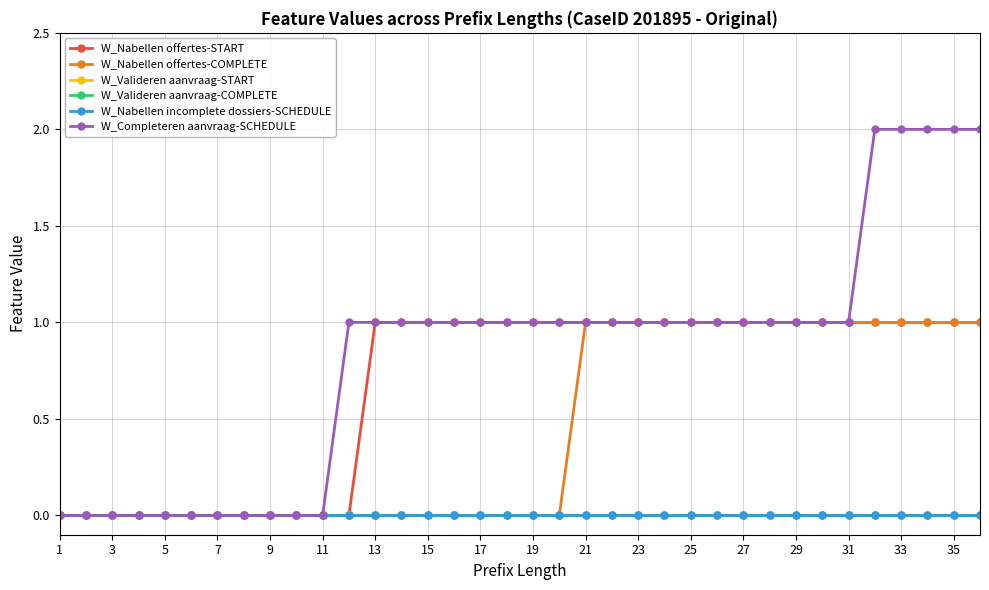

Is this an area chart (filled region under the line)?

No